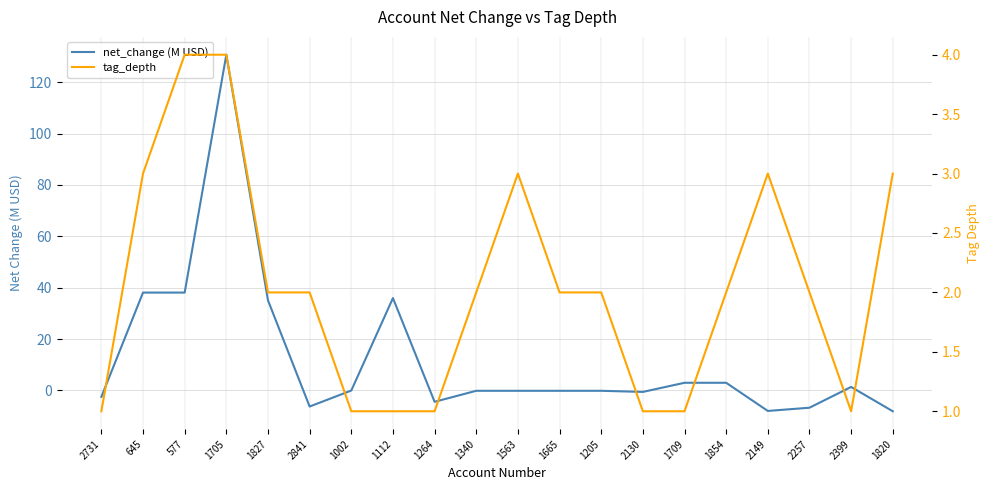

How many distinct data groups are displayed?

2